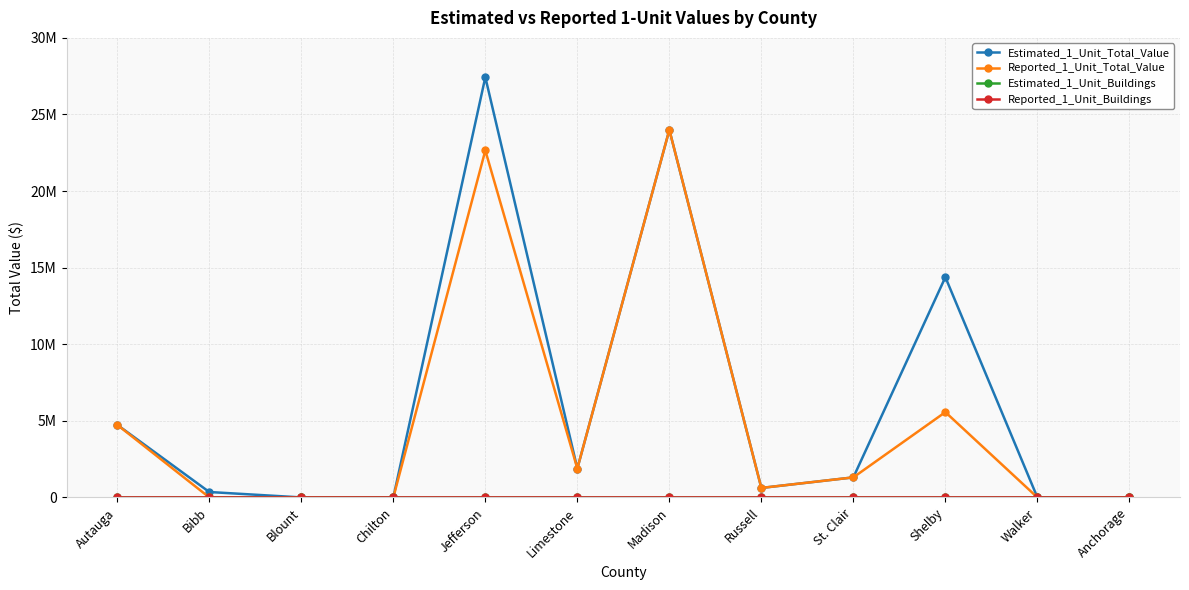

Where is Estimated_1_Unit_Buildings nearest to the value 83?

Jefferson